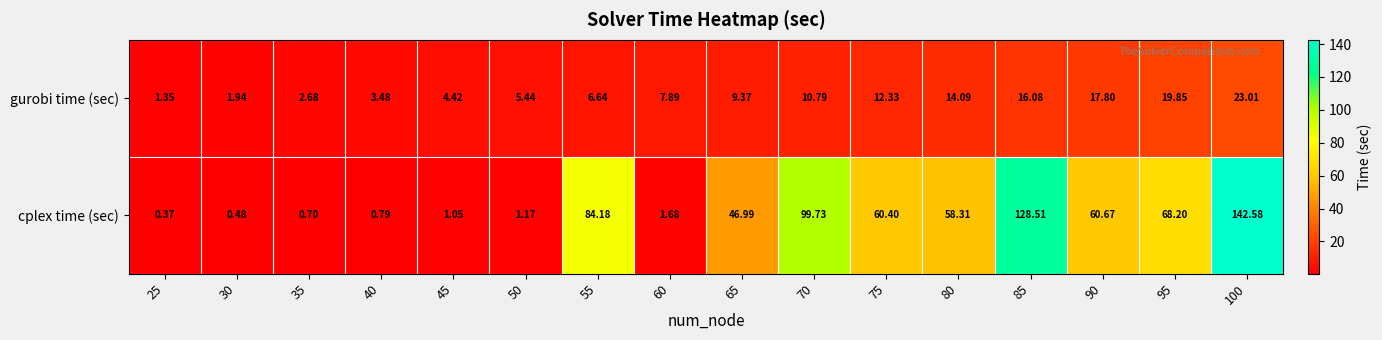

Between 80 and 95, which series saw the biggest shift?

cplex time (sec)